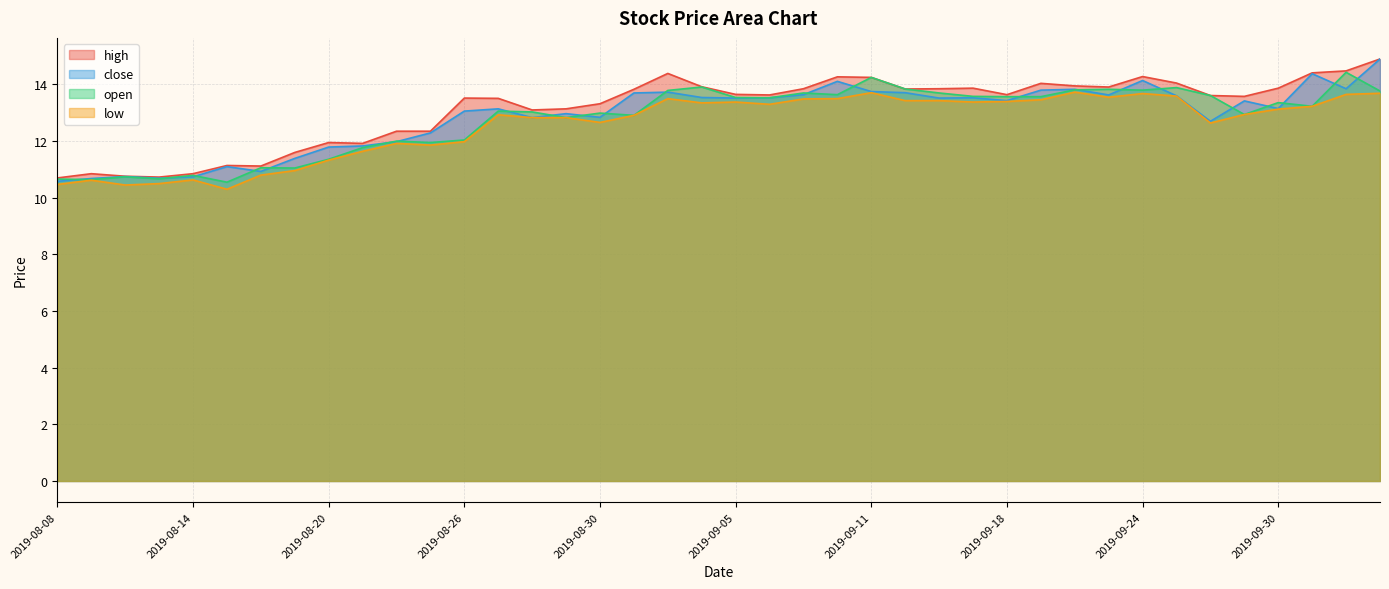

Where is close nearest to the value 12?

2019-08-22